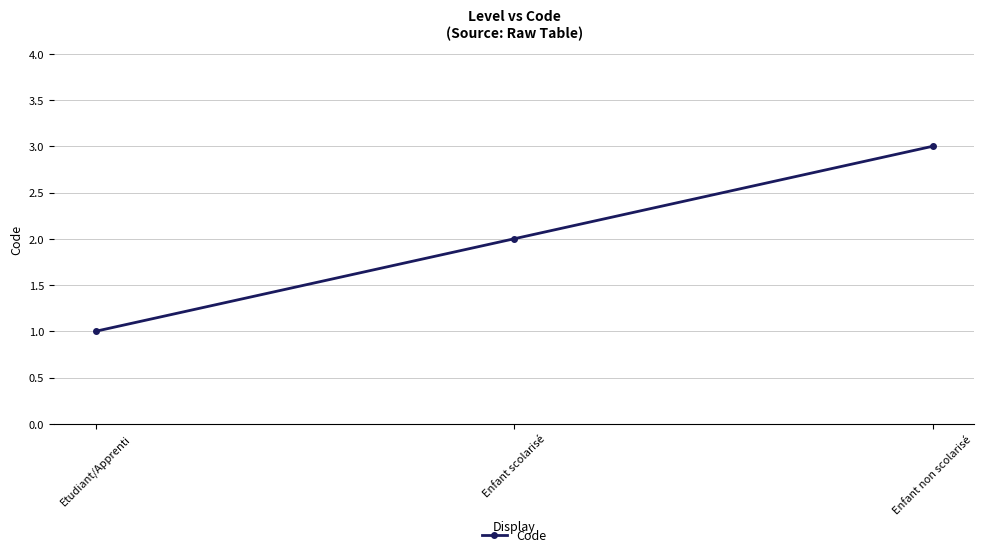

Reading left to right, what are all the values shown in this chart?

1	2	3